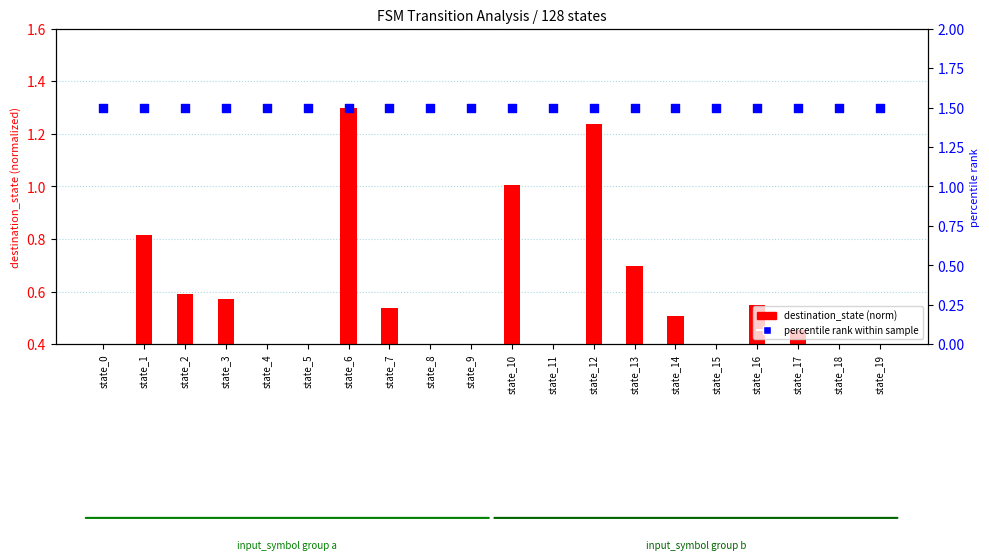

At how many categories does at least one series exceed 1?

20